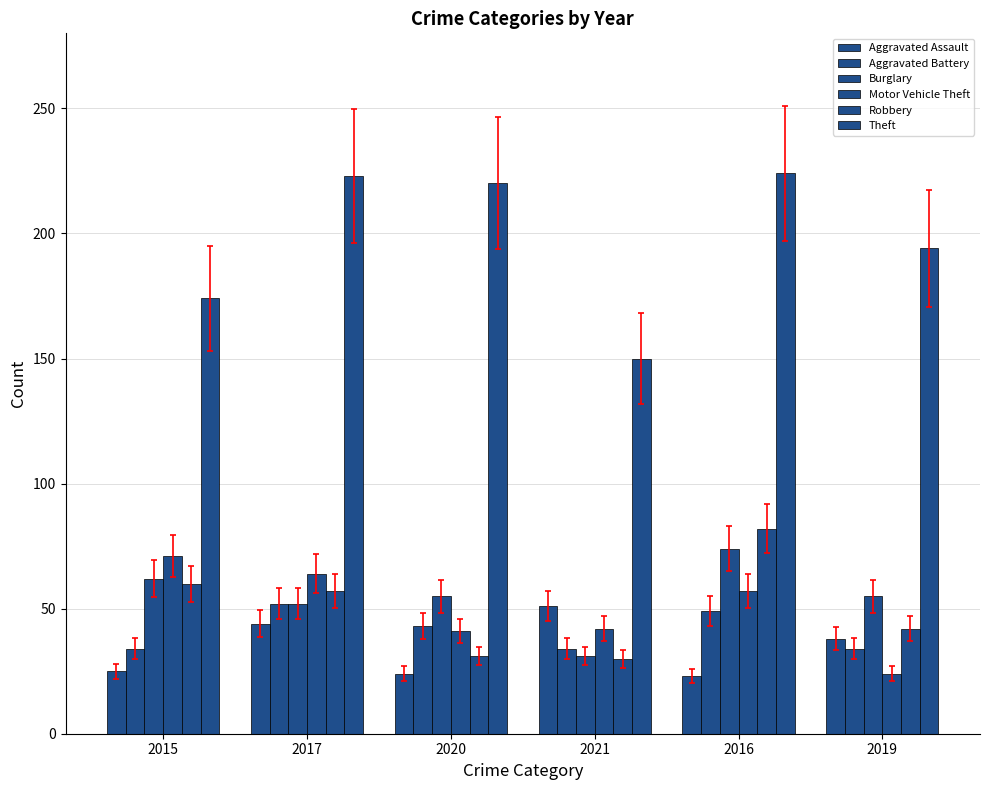

How many bars are there in each group?

6